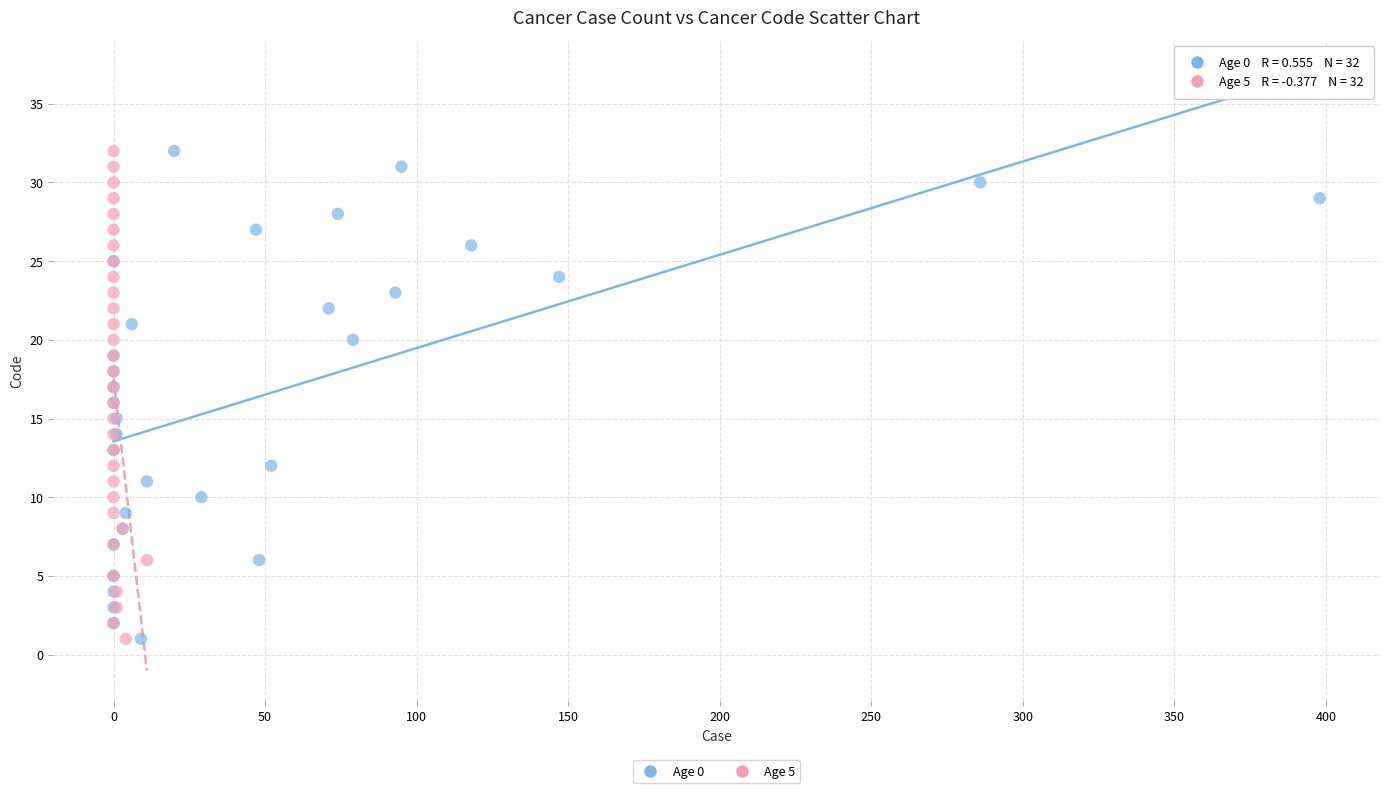

What are all the series names shown in the legend?

Age 0, Age 5